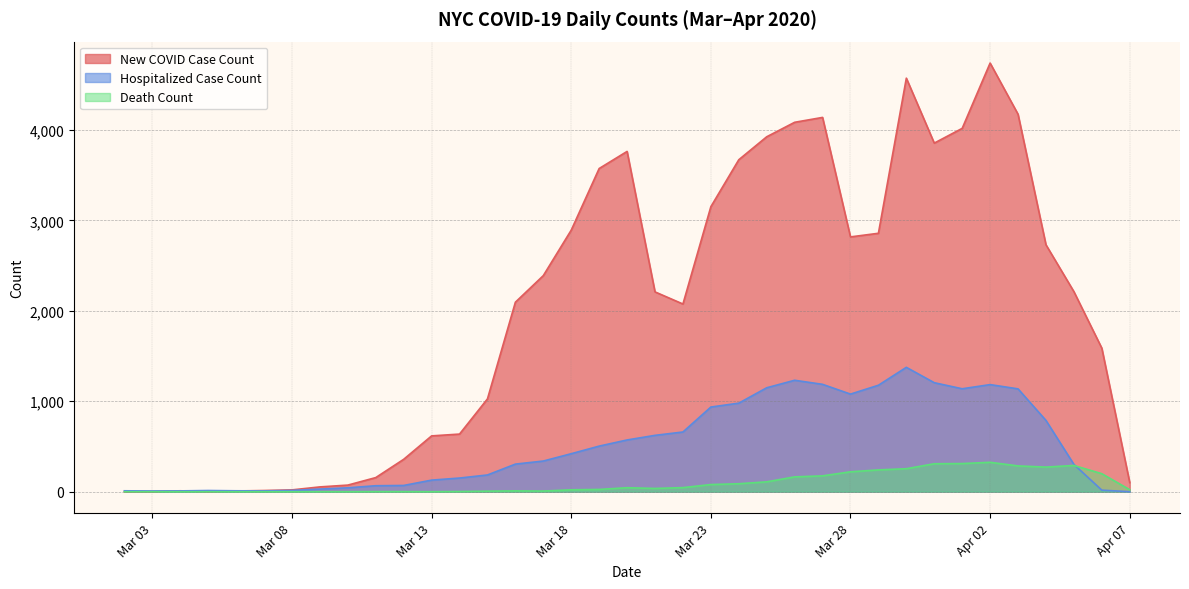

Which series has the widest spread of values?

New COVID Case Count